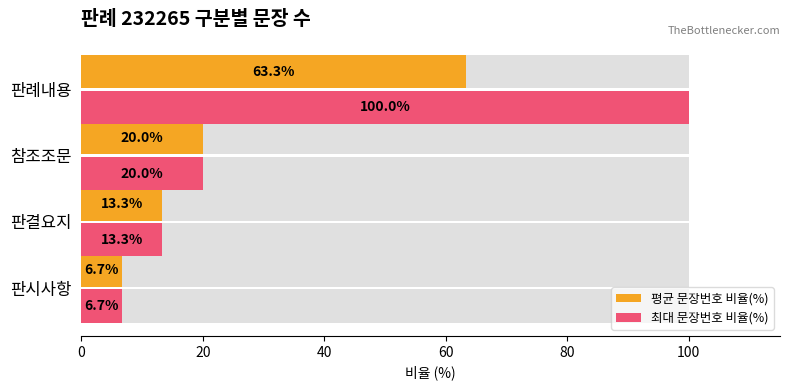

Are the bars grouped side by side (vs. stacked)?

Yes